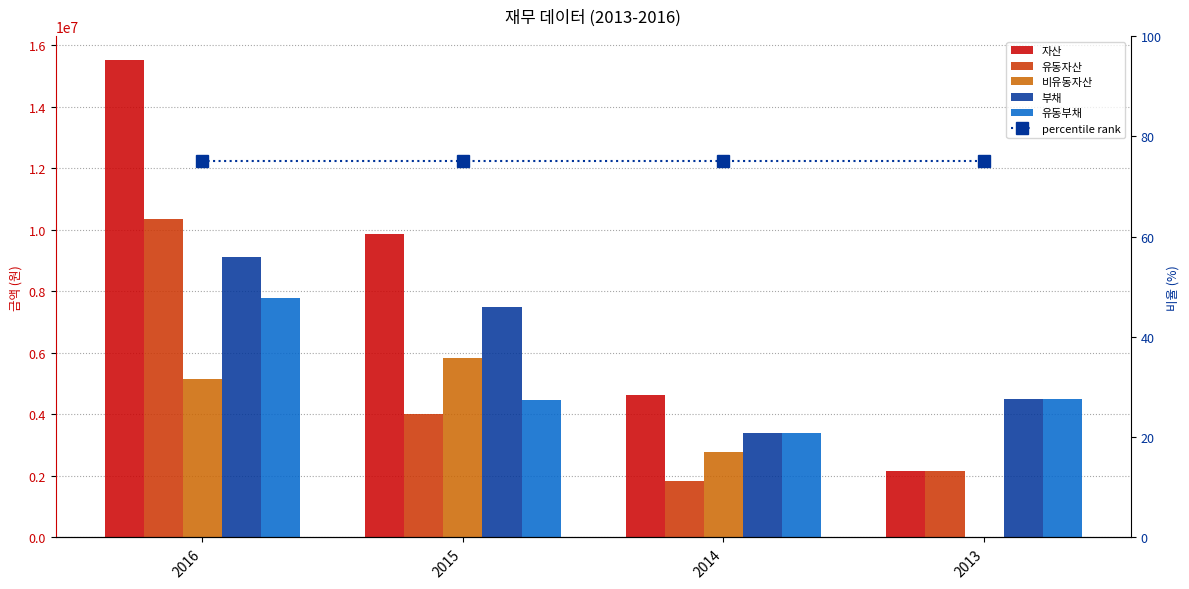

What is the value of the 부채 bar at the 4th from the left?

4498654